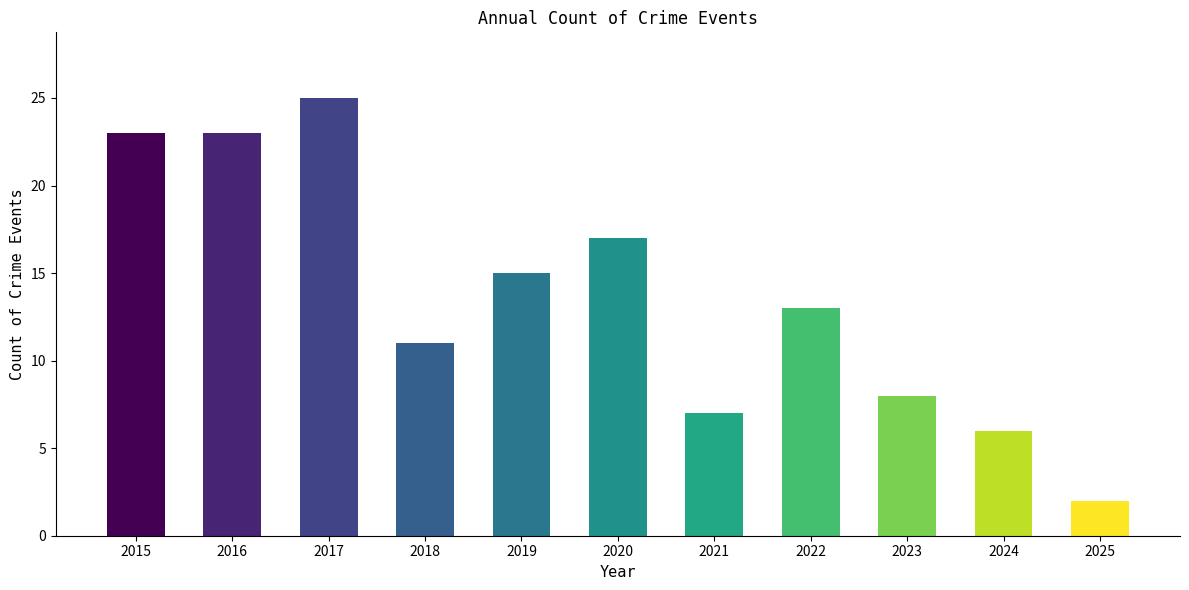

True or false: the data shows 23 at 2016.

True